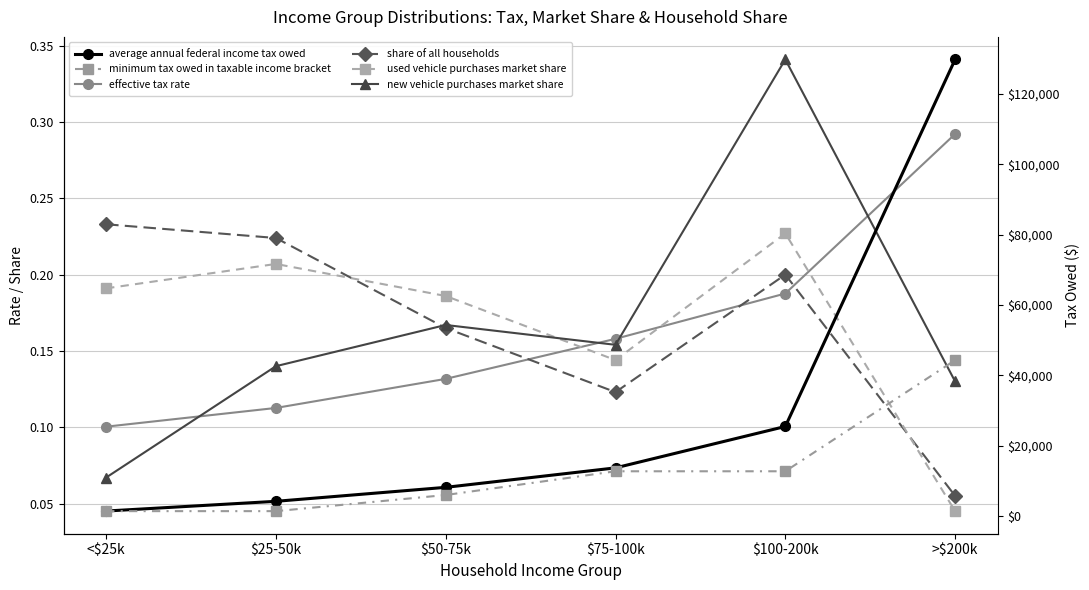

True or false: effective tax rate has more than 0 points higher than both neighbors.

False